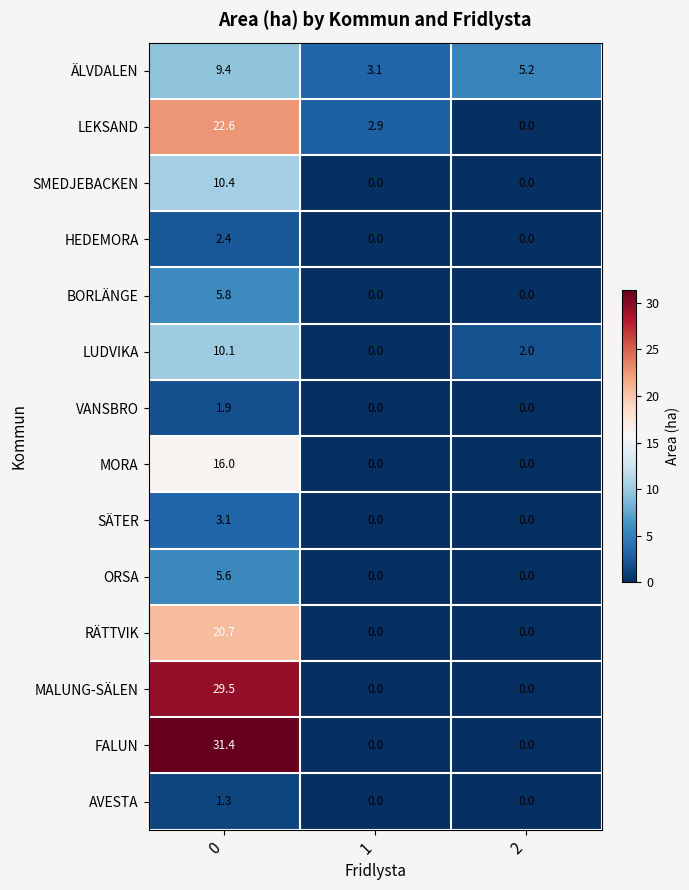

Is the value of SMEDJEBACKEN at 2 greater than the value of ÄLVDALEN at 1?

No